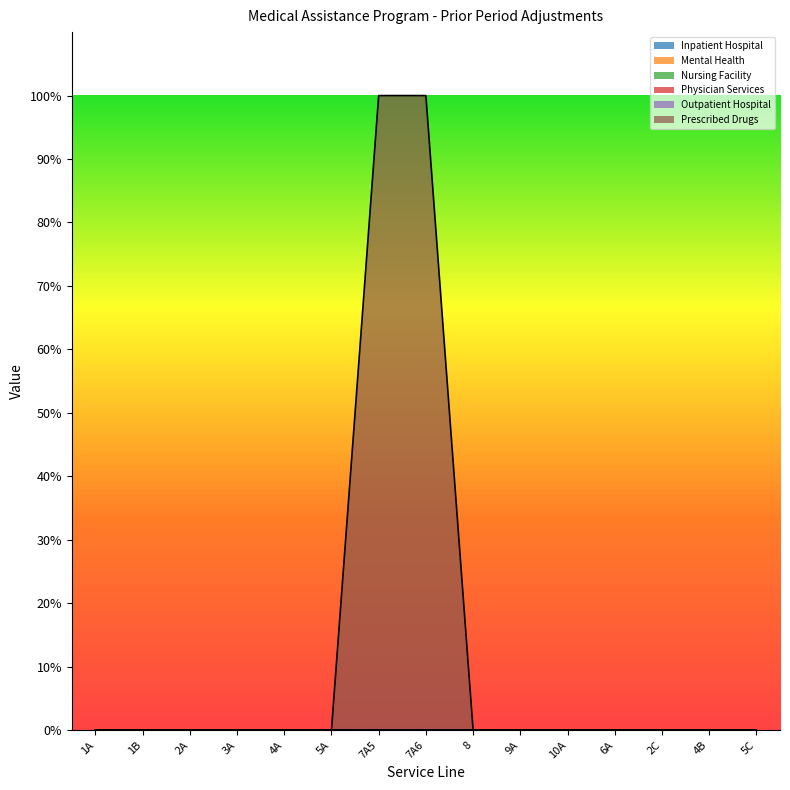

True or false: Outpatient Hospital has more than 0 points higher than both neighbors.

False